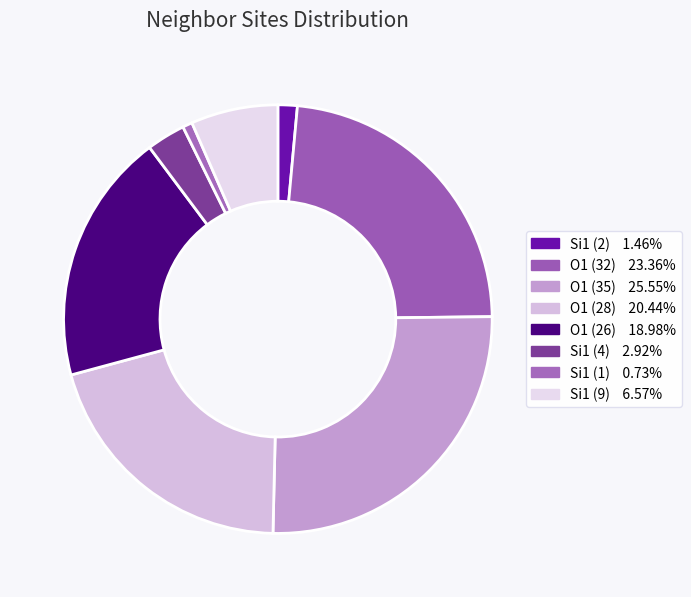

How many slices are in this pie chart?

8